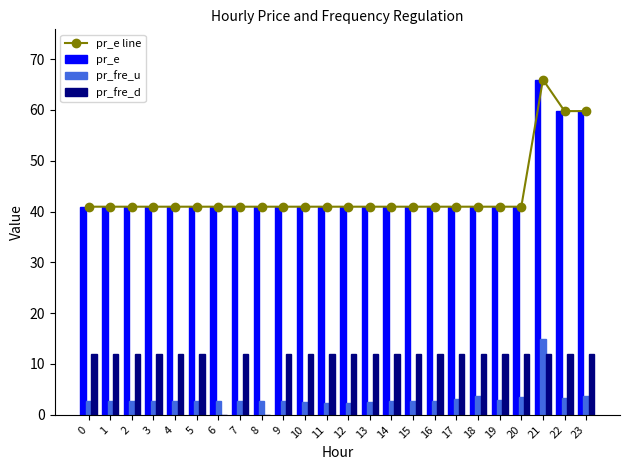

Which series has the largest total across all categories?

pr_e line